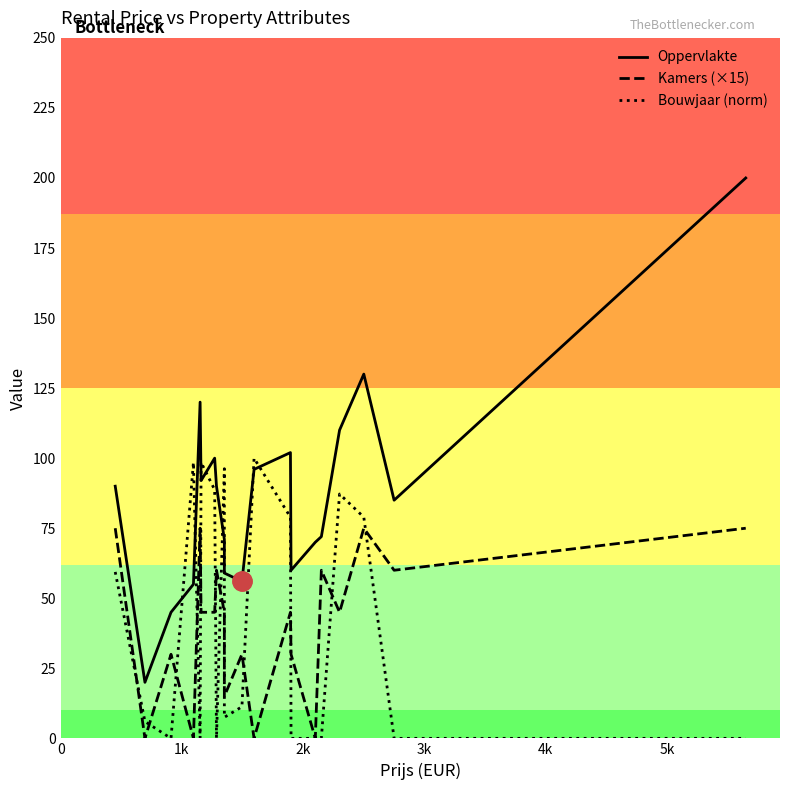

True or false: Bouwjaar (norm) has more than 1 points higher than both neighbors.

True